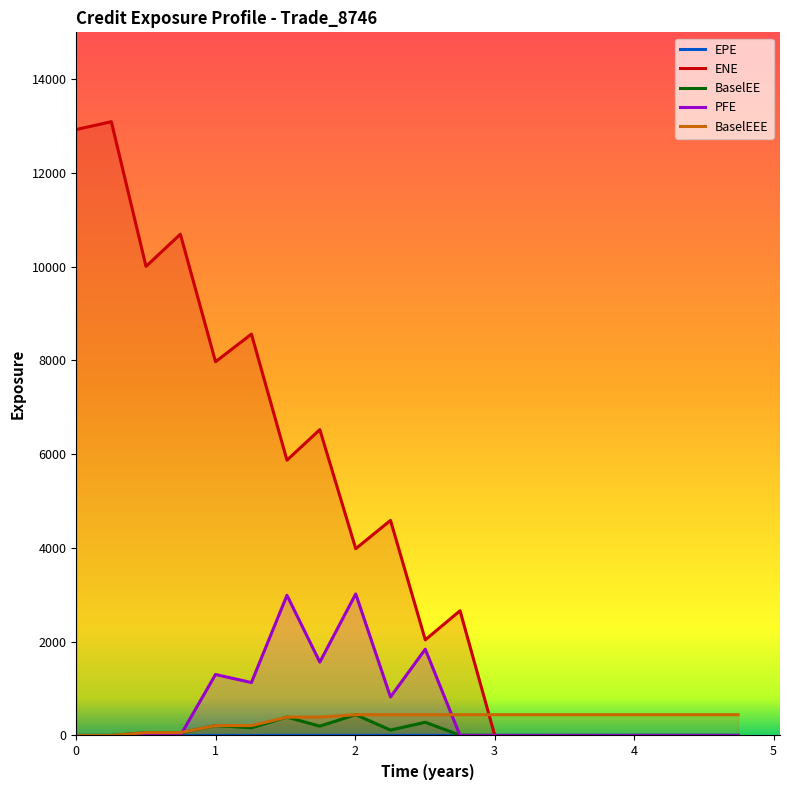

Which series has the largest total across all categories?

ENE